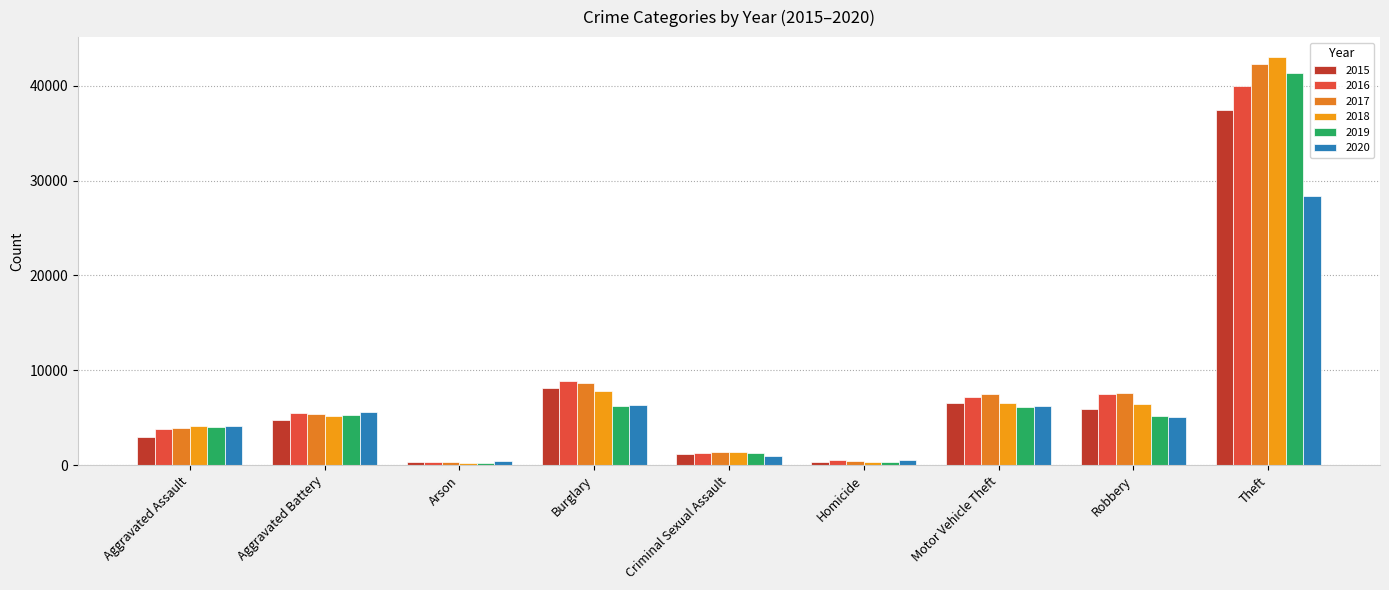

At which label does 2016 reach its peak?

Theft